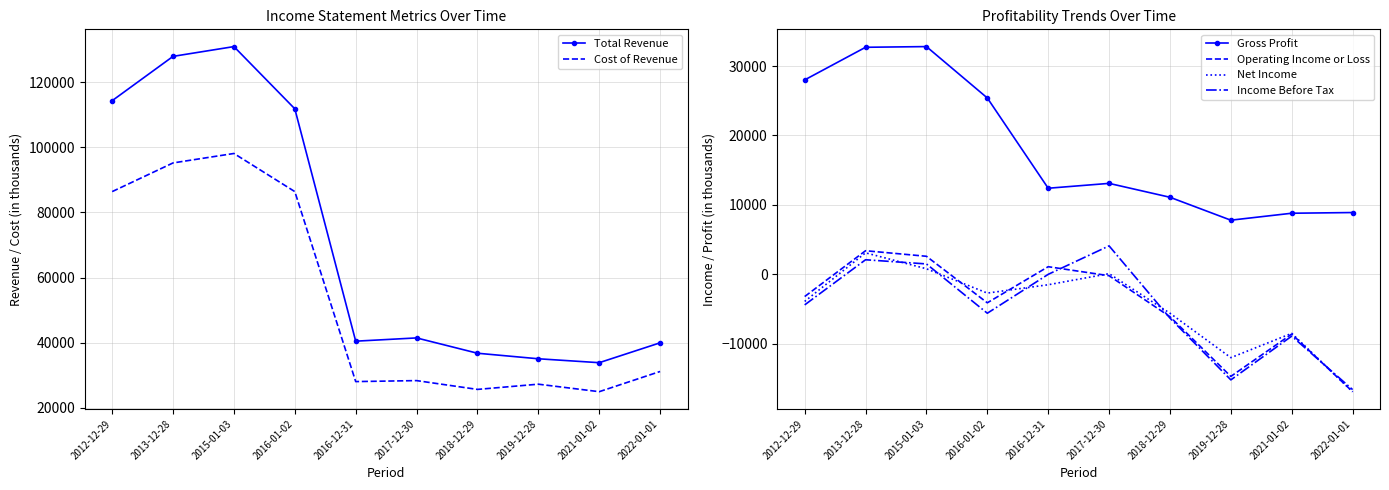

True or false: Income Before Tax has a value of 7887 at 2016-12-31.

False